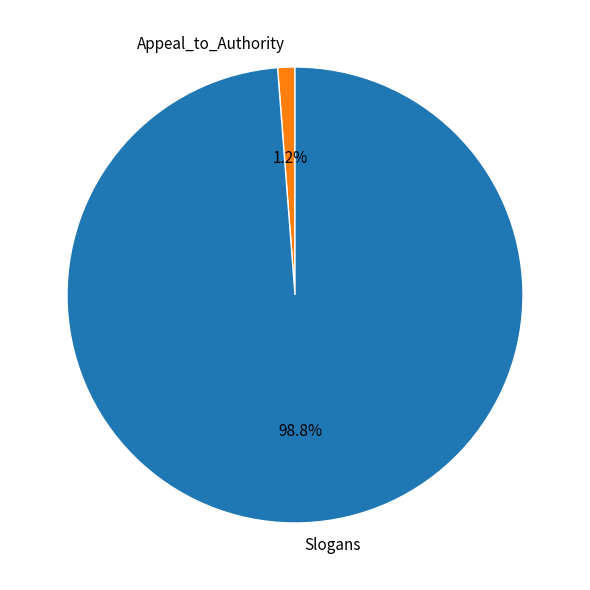

Combined, do Appeal_to_Authority and Slogans account for over 50%?

Yes